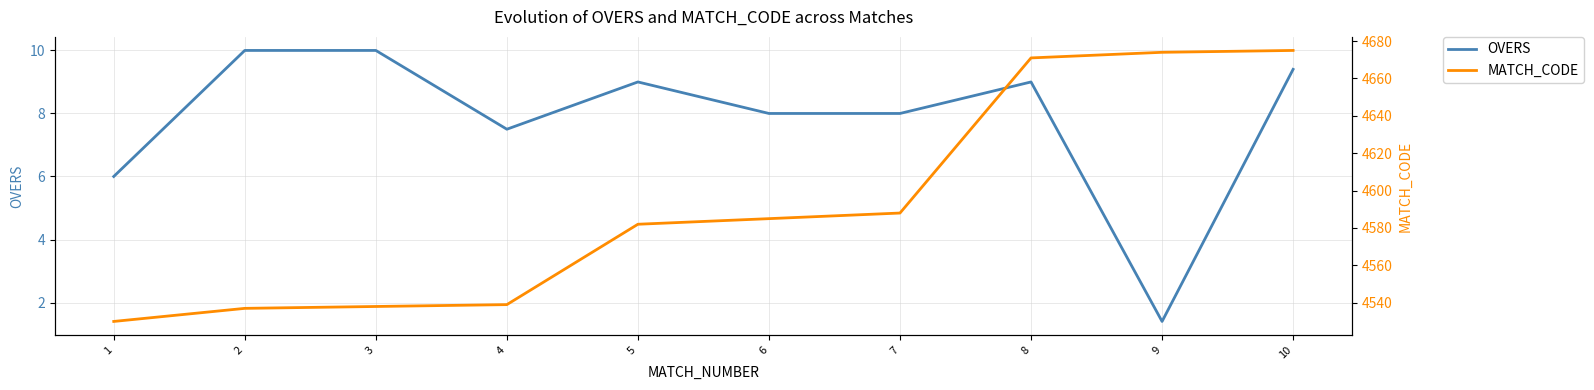

True or false: OVERS and MATCH_CODE intersect in this chart.

False